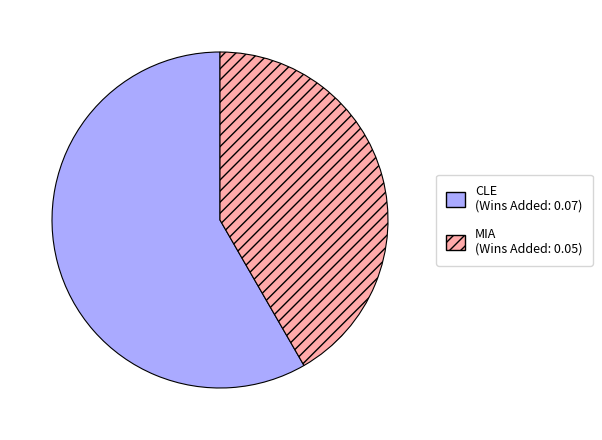

What is the smallest slice in the pie chart?

MIA